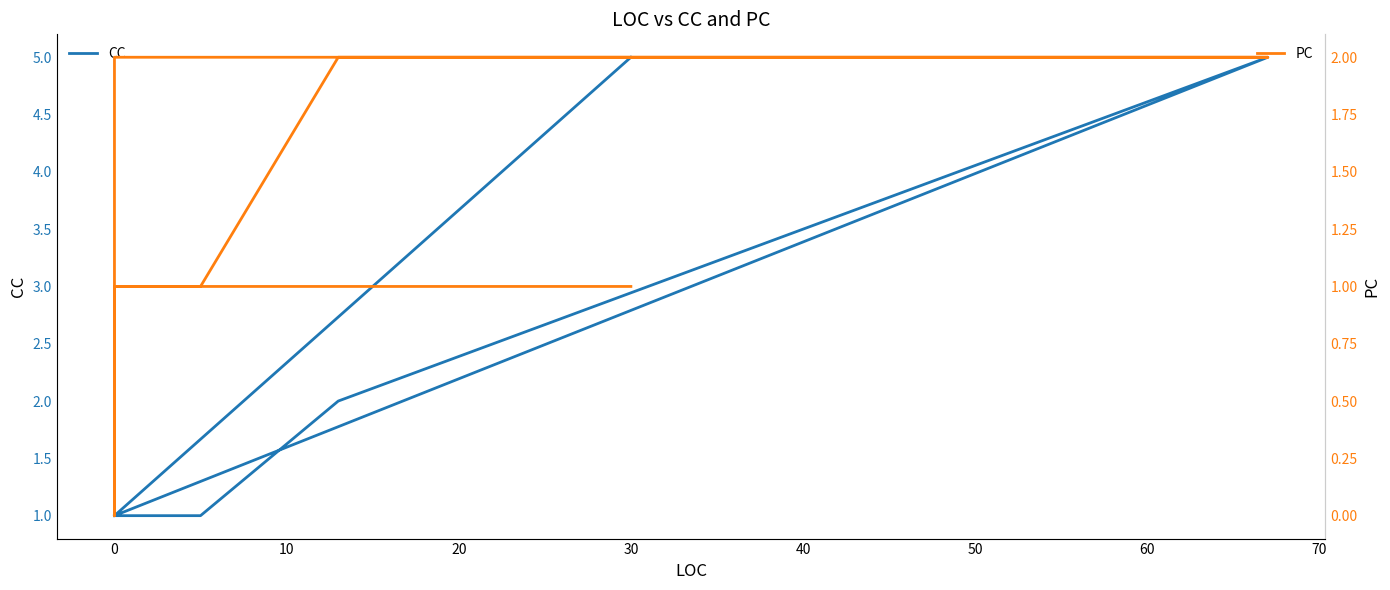

What is the minimum value for CC?

1